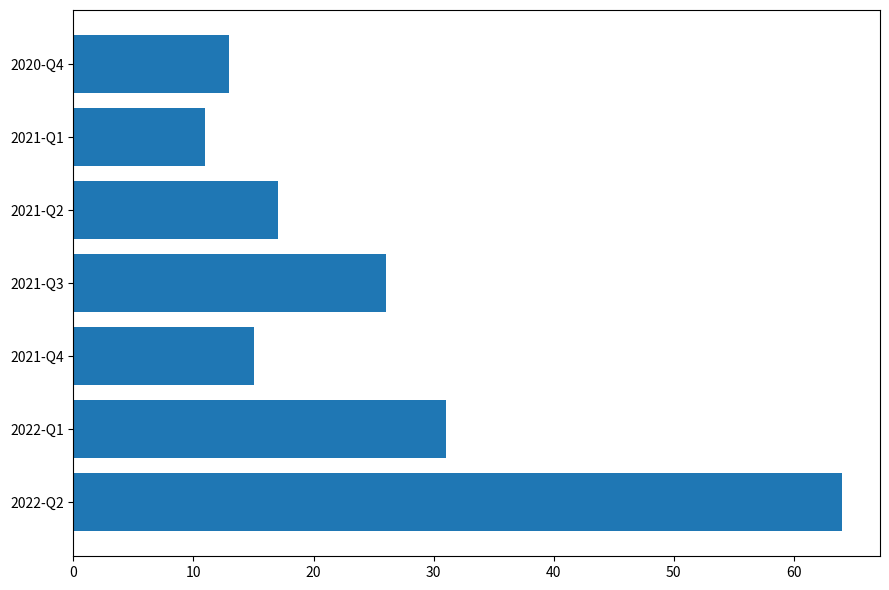

What is the difference between the second highest and minimum values?

20